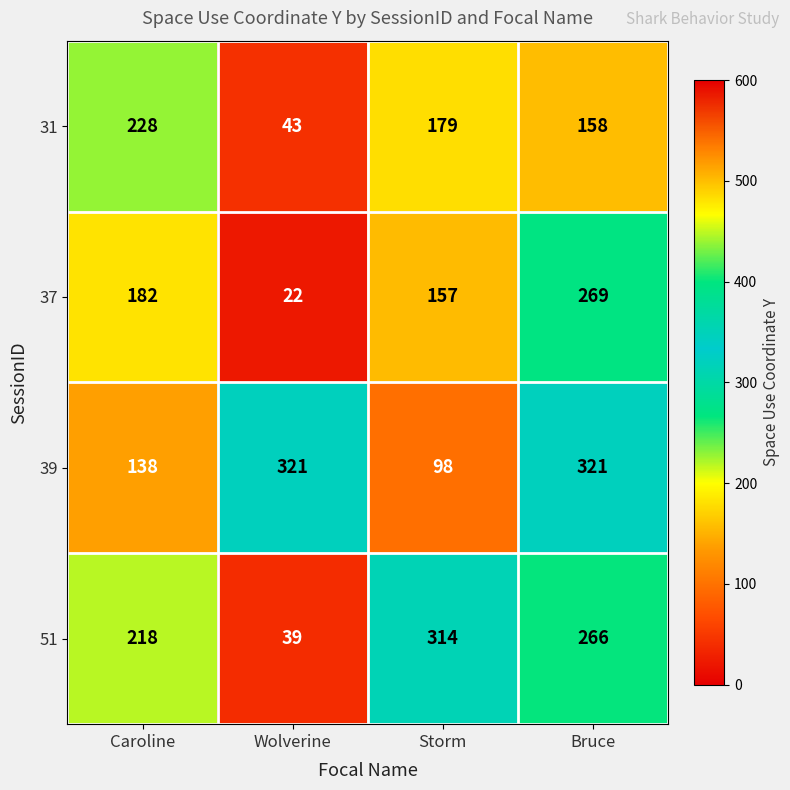

What is the sum of all 31 values?

608